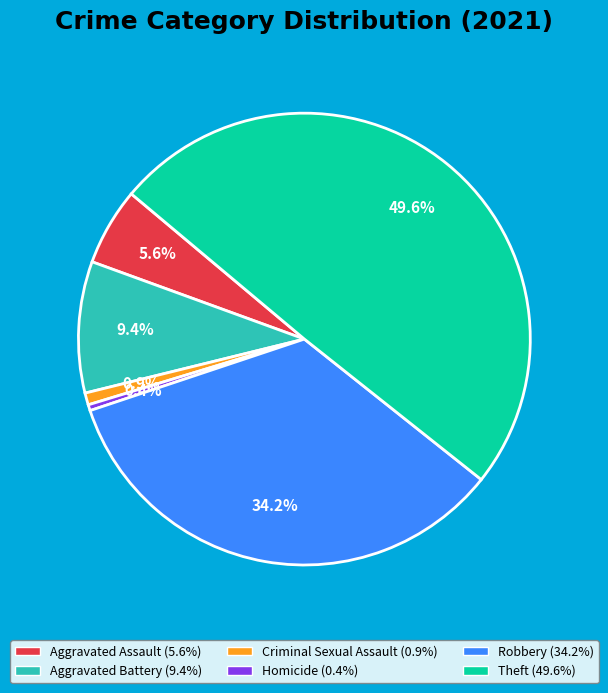

To the nearest percent, what is the combined percentage of Theft and Homicide?

50%